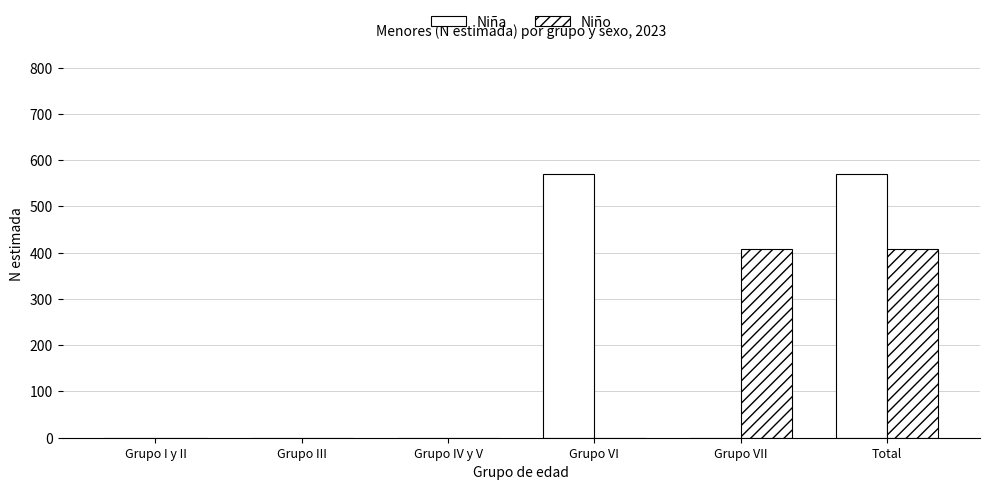

Reading left to right, what are all the values shown in this chart?

Niña: 0	0	0	569	0	569
Niño: 0	0	0	0	409	409